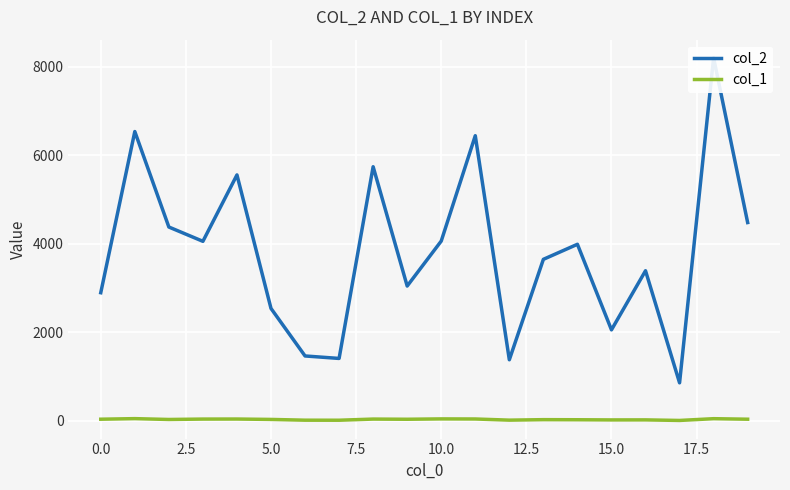

Is it true that col_1 equals 20 at 16?

True